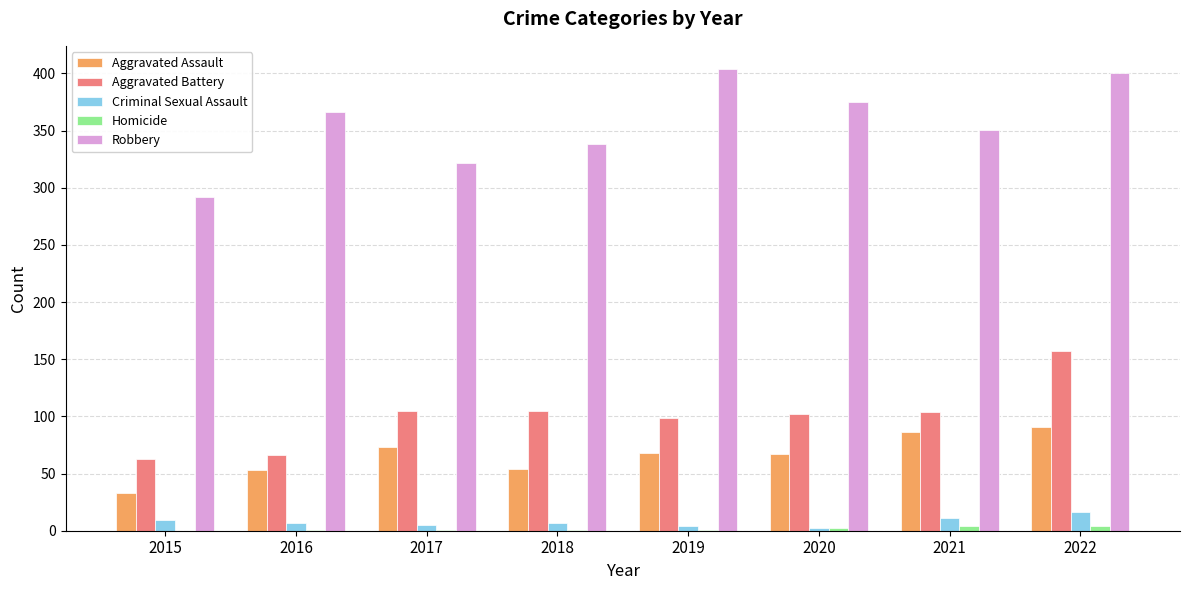

Between 2017 and 2020, which series saw the biggest shift?

Robbery